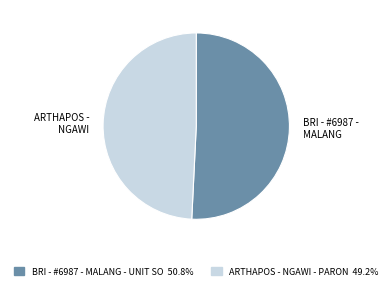

Does any single category account for the majority?

Yes